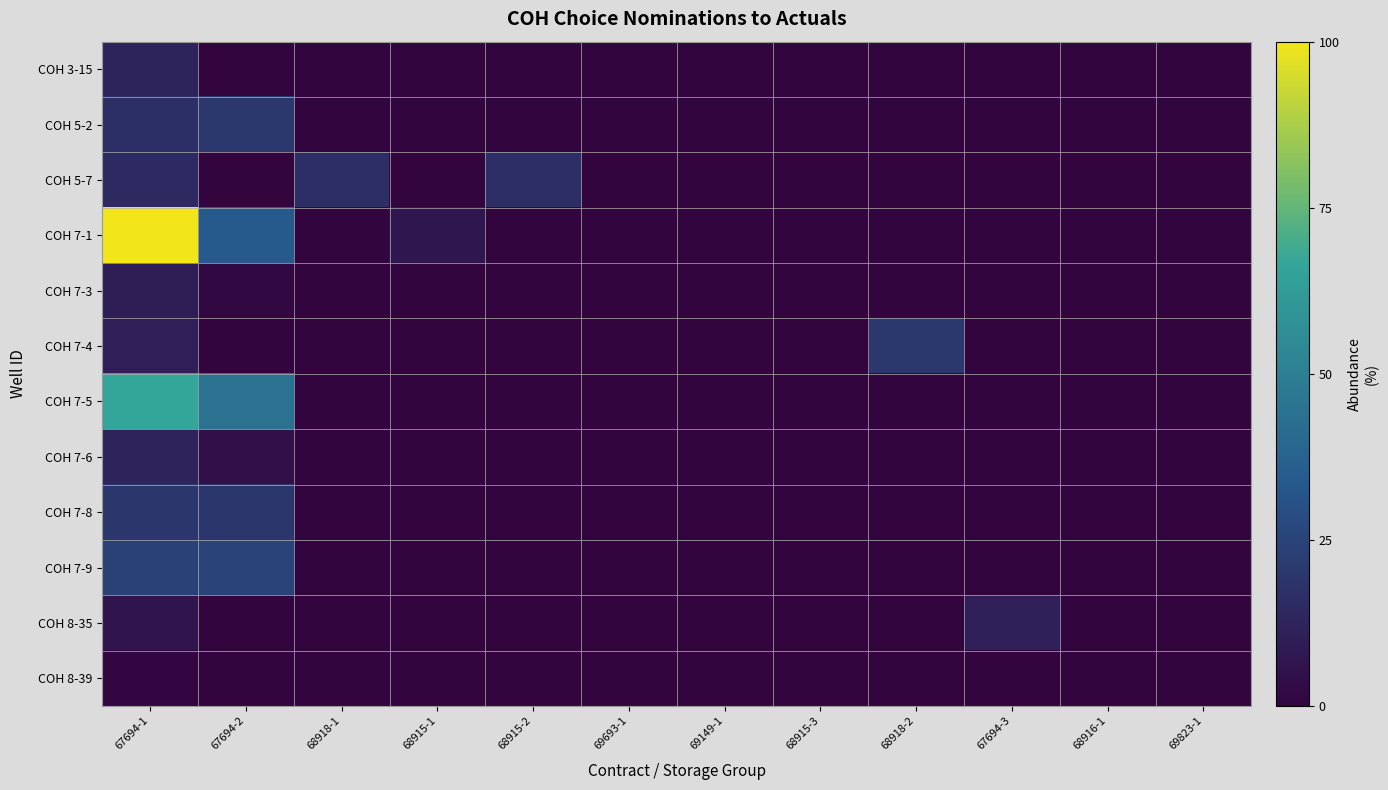

At which category is the sum across all series the highest?

67694-1